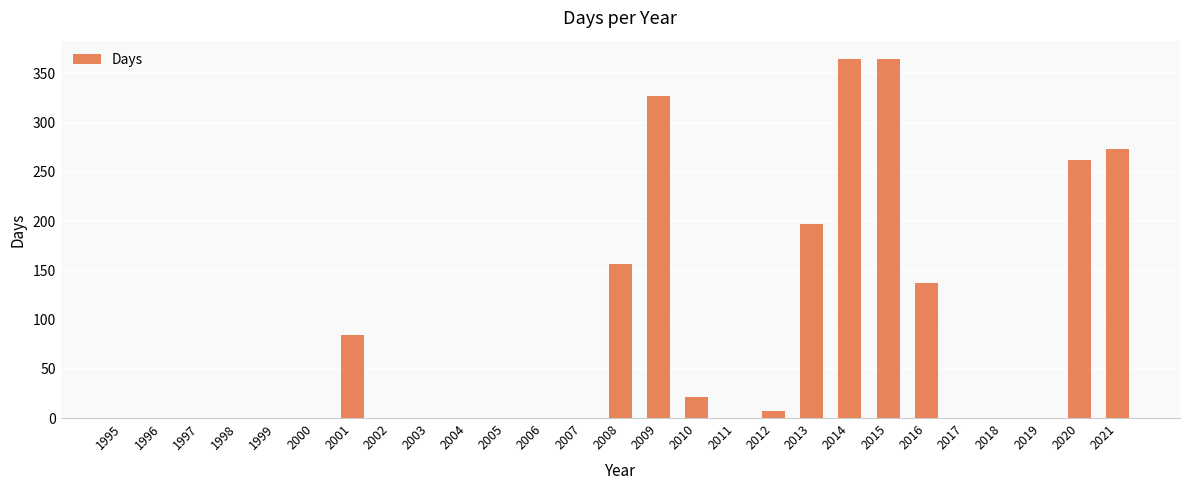

What is the greatest value displayed?

365